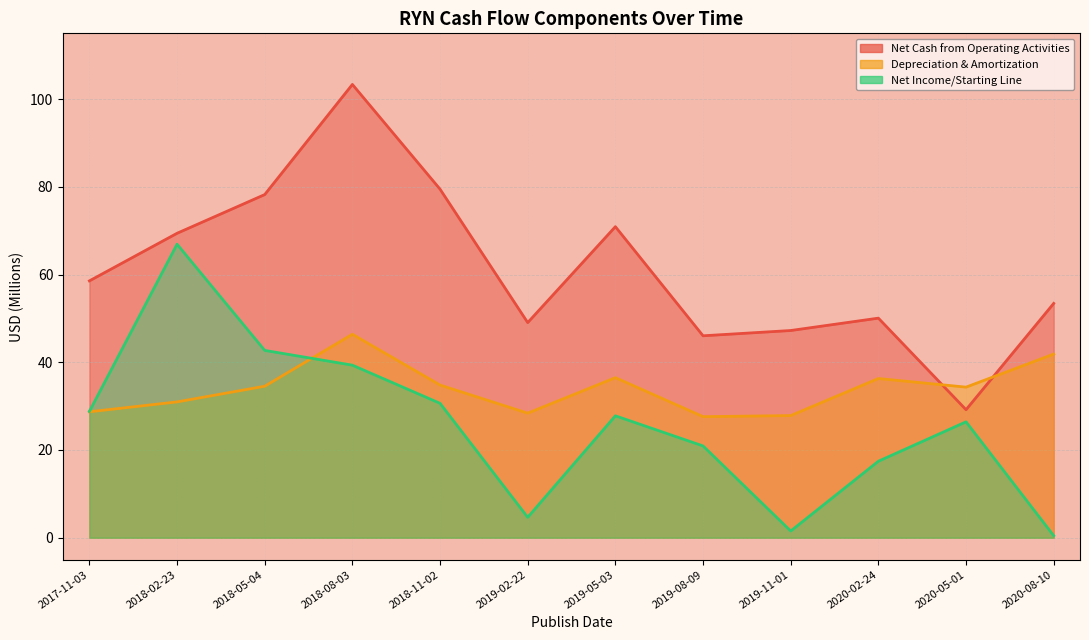

What position from the left is 2019-11-01?

9